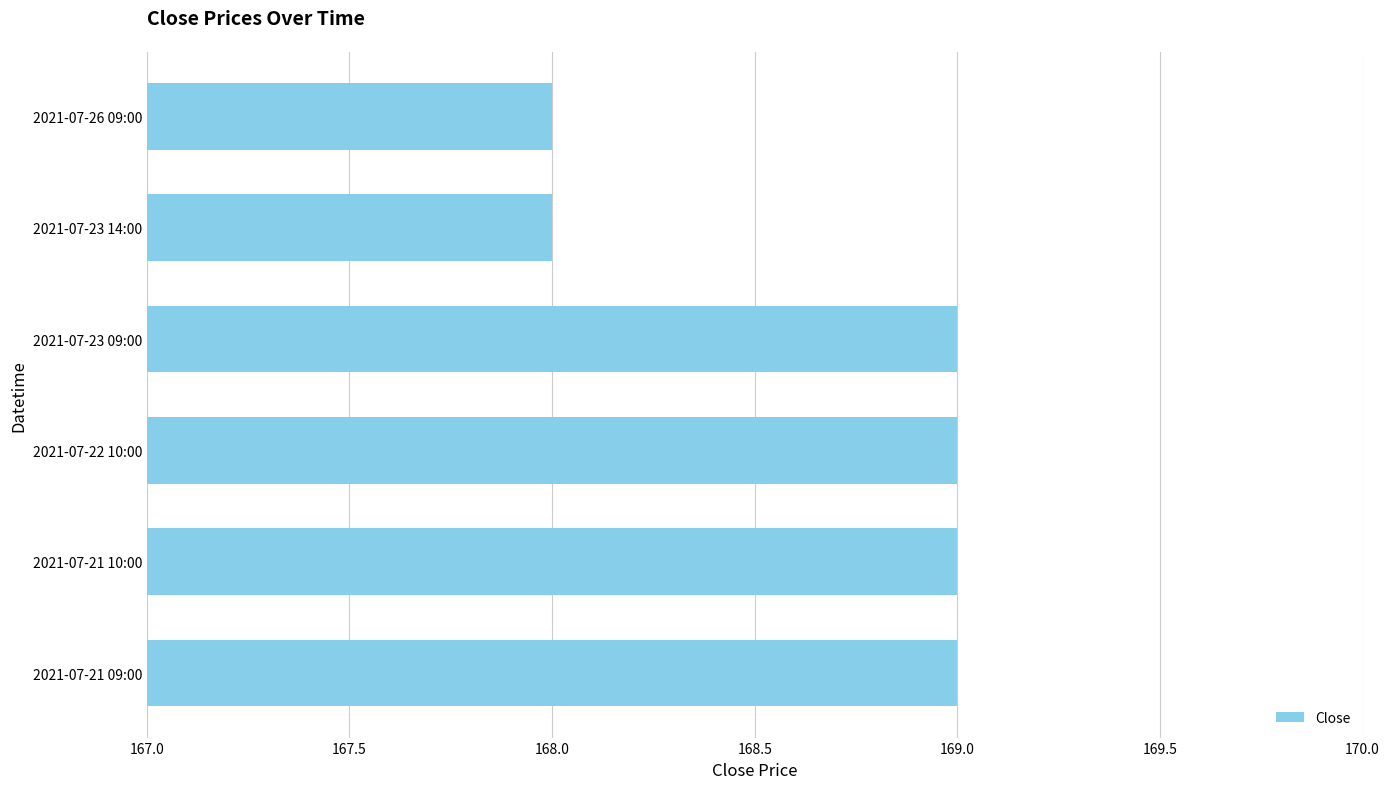

What is the difference between the second highest and minimum values?

1